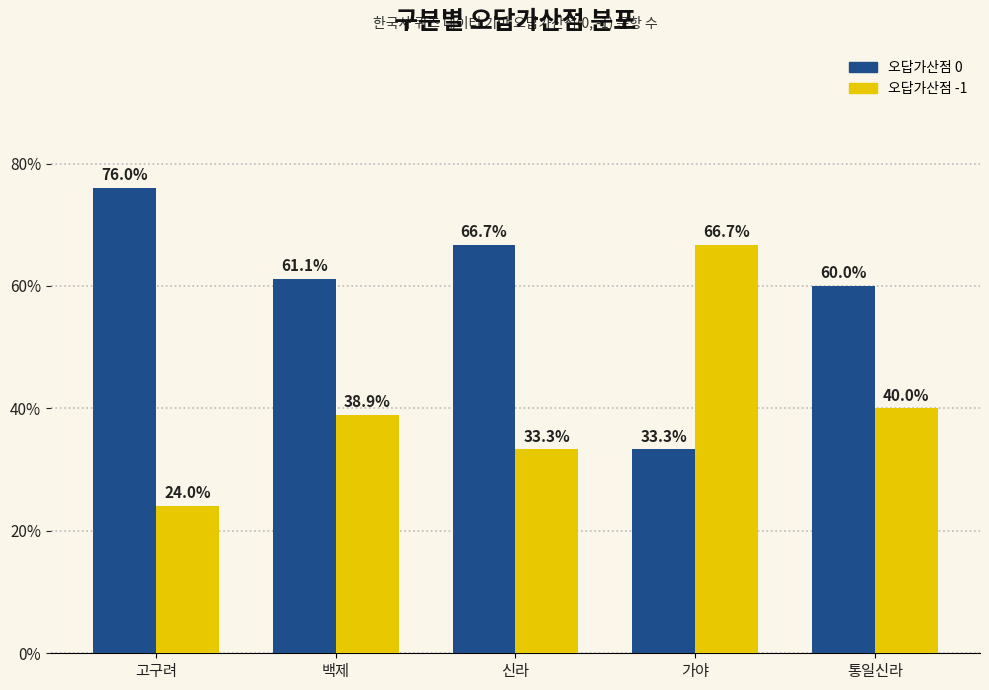

True or false: 오답가산점 0 has a value of 18.7 at 신라.

False